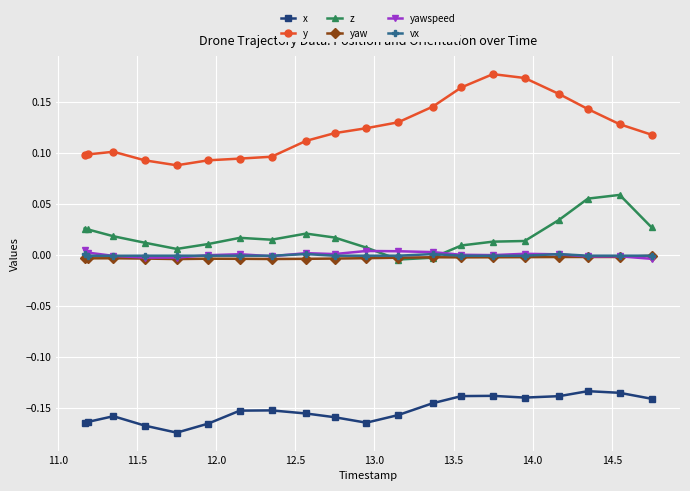

True or false: yaw has more than 1 interior local peaks.

True